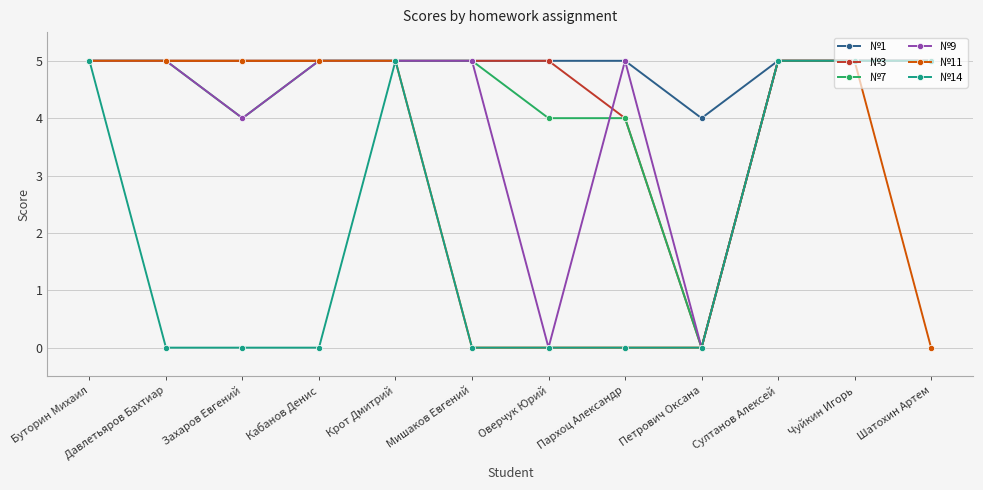

What is the highest value of the №9 series?

5